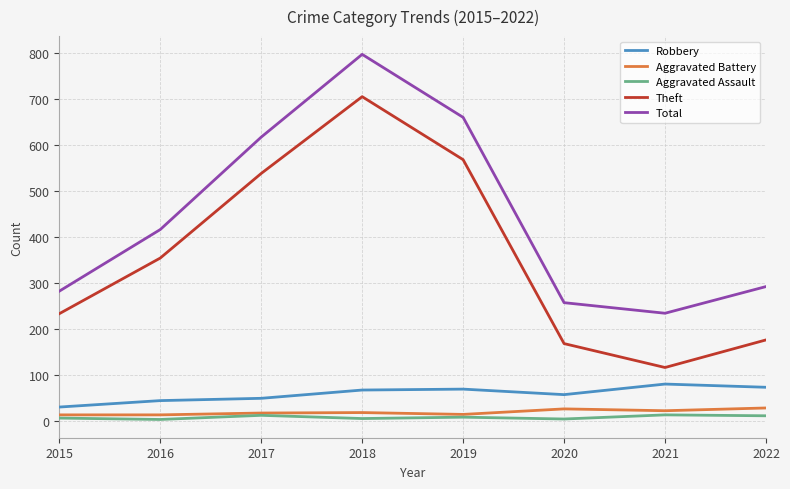

True or false: Aggravated Assault has a value of 8 at 2019.

True